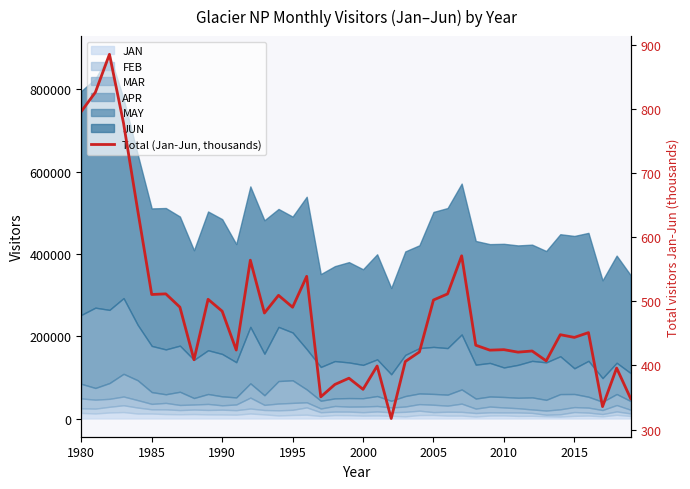

At which label does the data first exceed 447?

1980